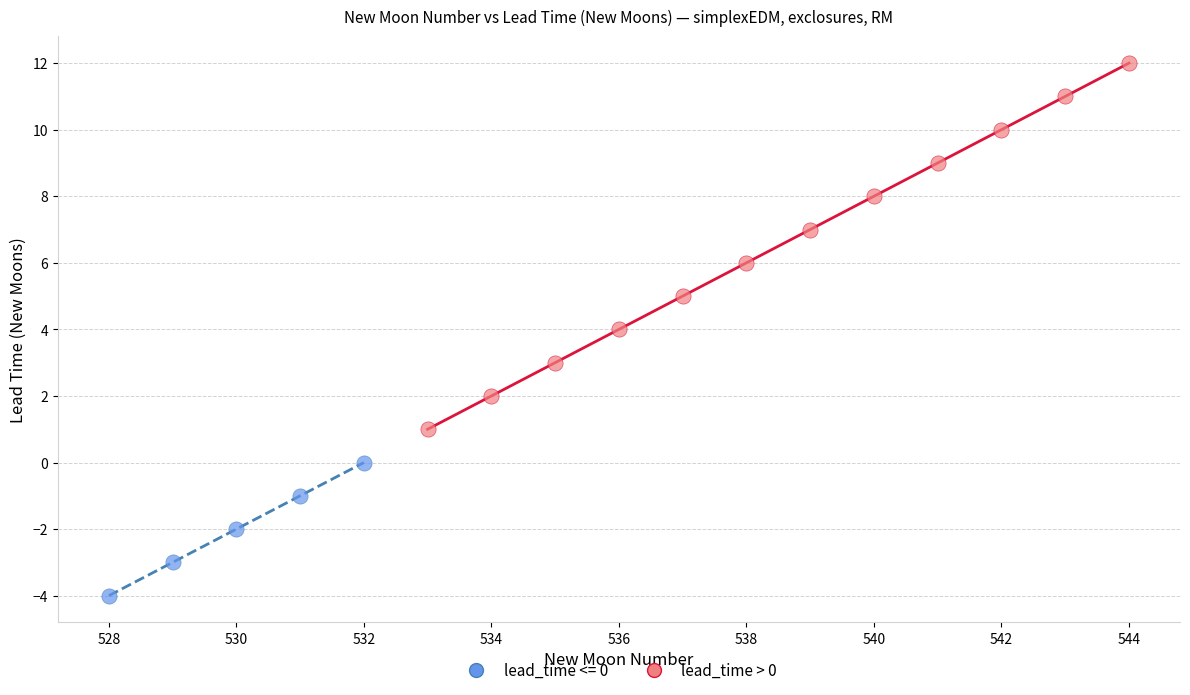

Which series reaches the minimum Y coordinate?

lead_time <= 0